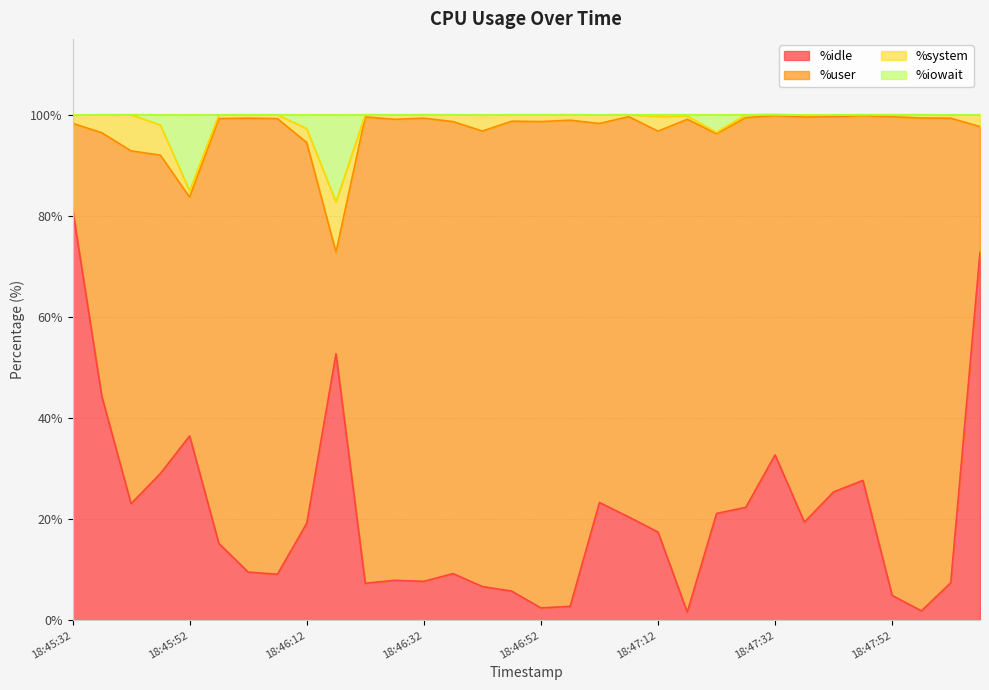

How many categories are shown in the chart?

32